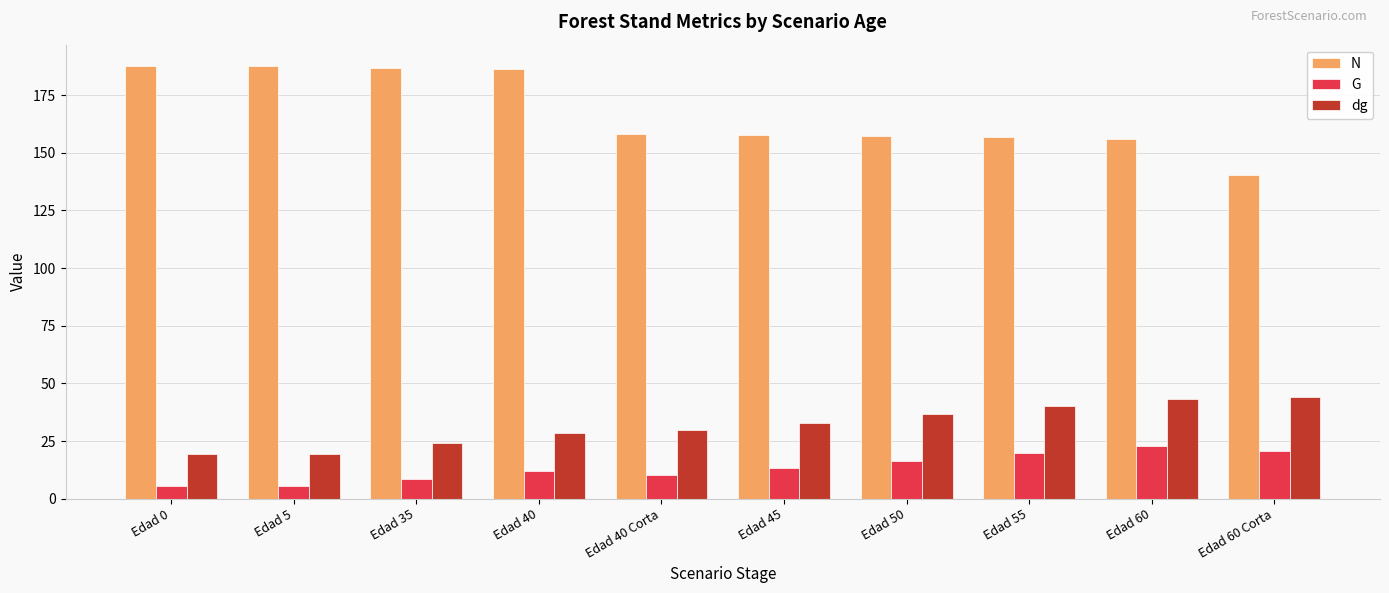

Which series has the largest range (max minus min)?

N